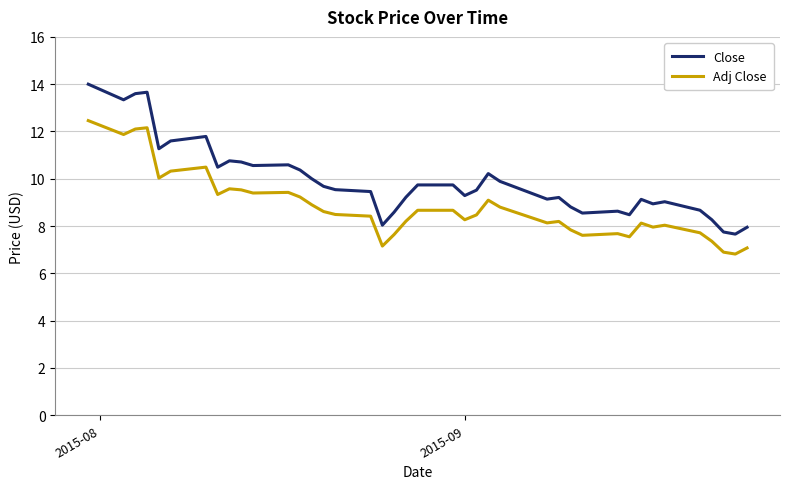

What is the greatest value displayed?

14.0